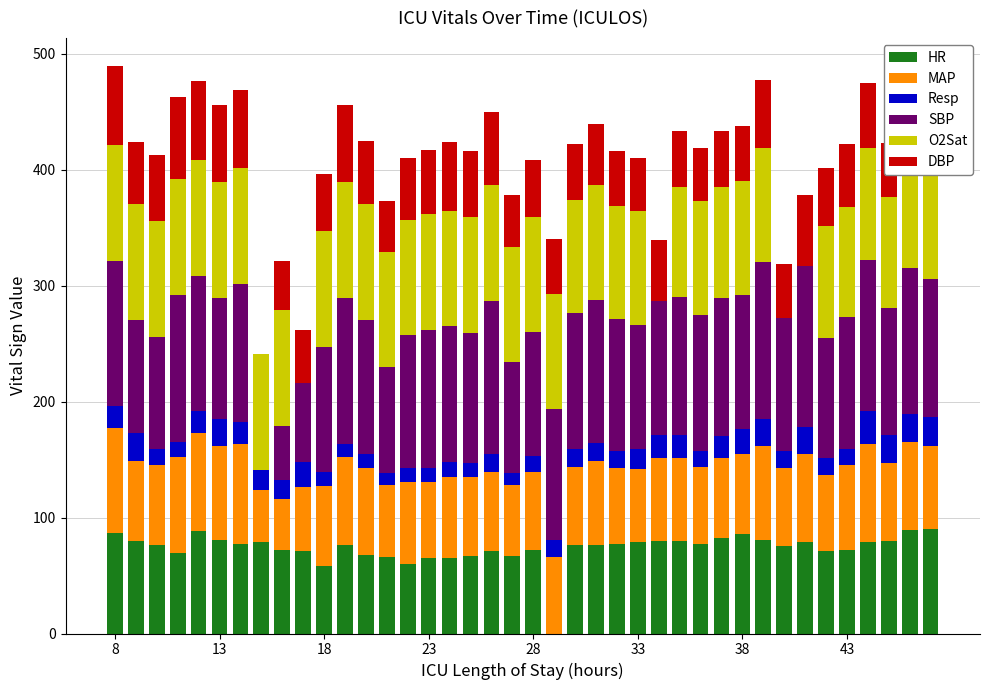

What is the maximum value for HR?

90.0